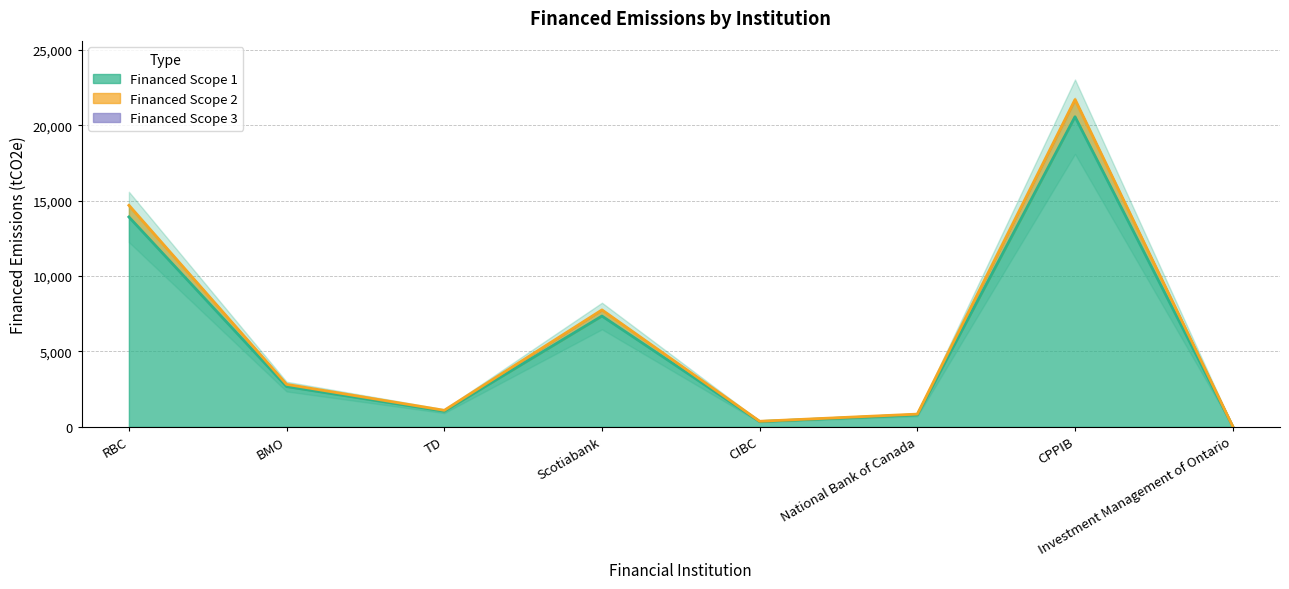

What position from the right is RBC?

8